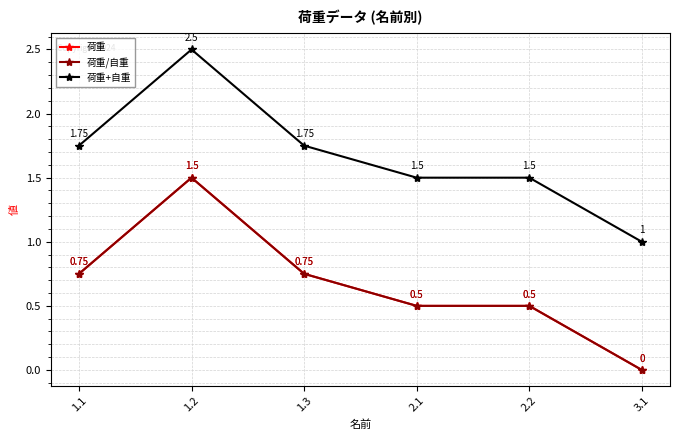

Is the value of 荷重+自重 at 2.2 greater than the value of 荷重 at 1.2?

No